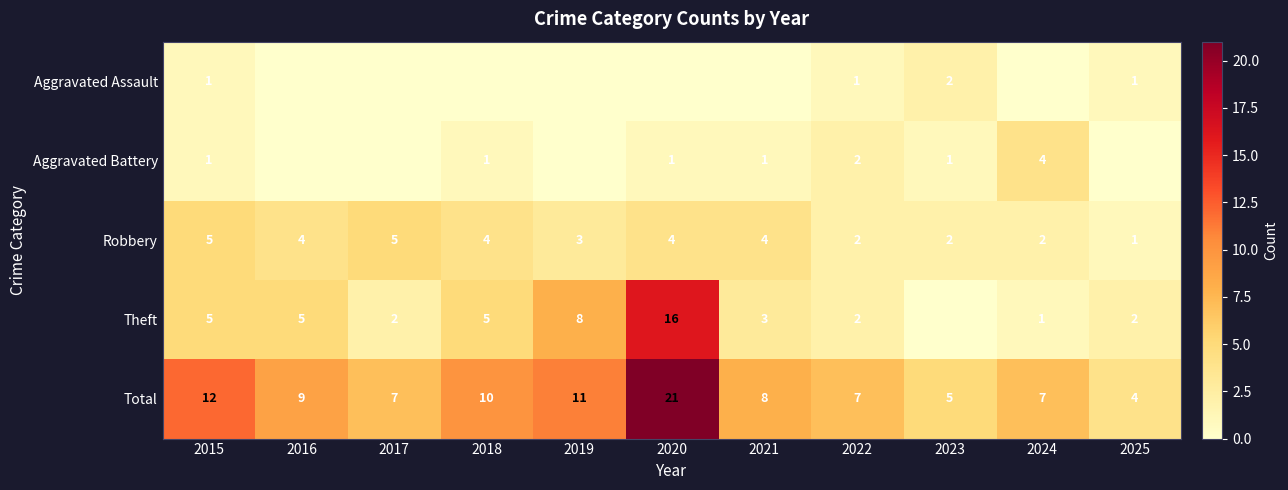

True or false: Aggravated Assault has a value of 0 at 2015.

False